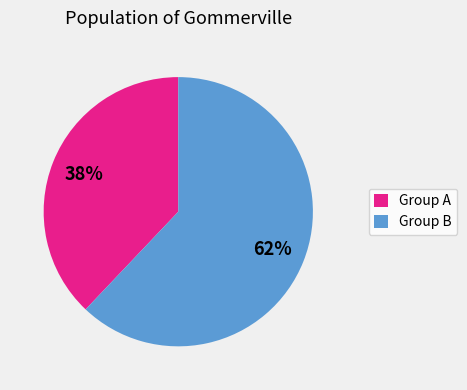

What percentage is the Group A slice, to the nearest percent?

38%